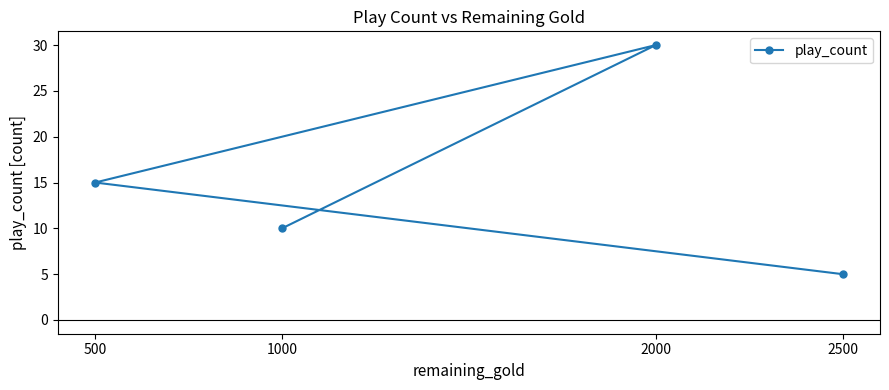

Which label corresponds to the largest value in the chart?

2000